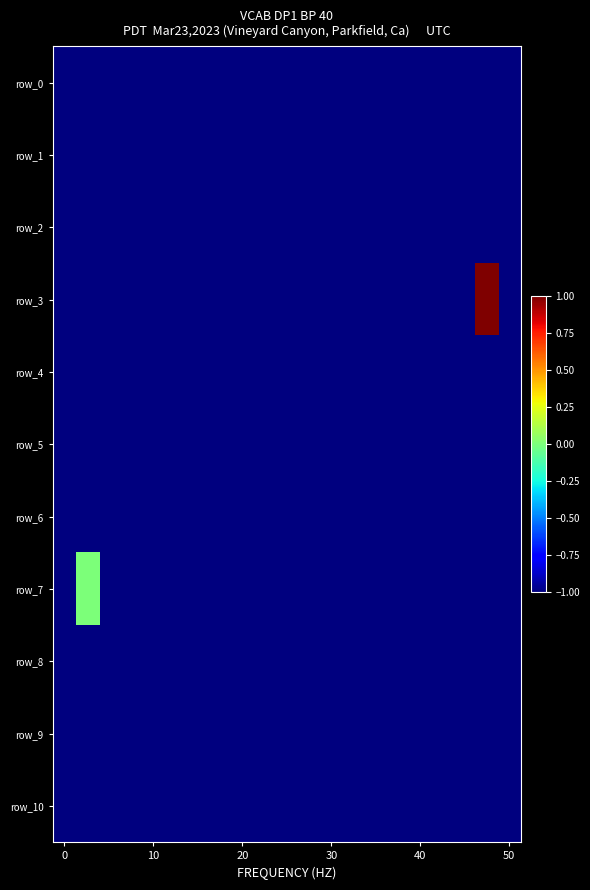

What is the average value of the row_7 series?

-1